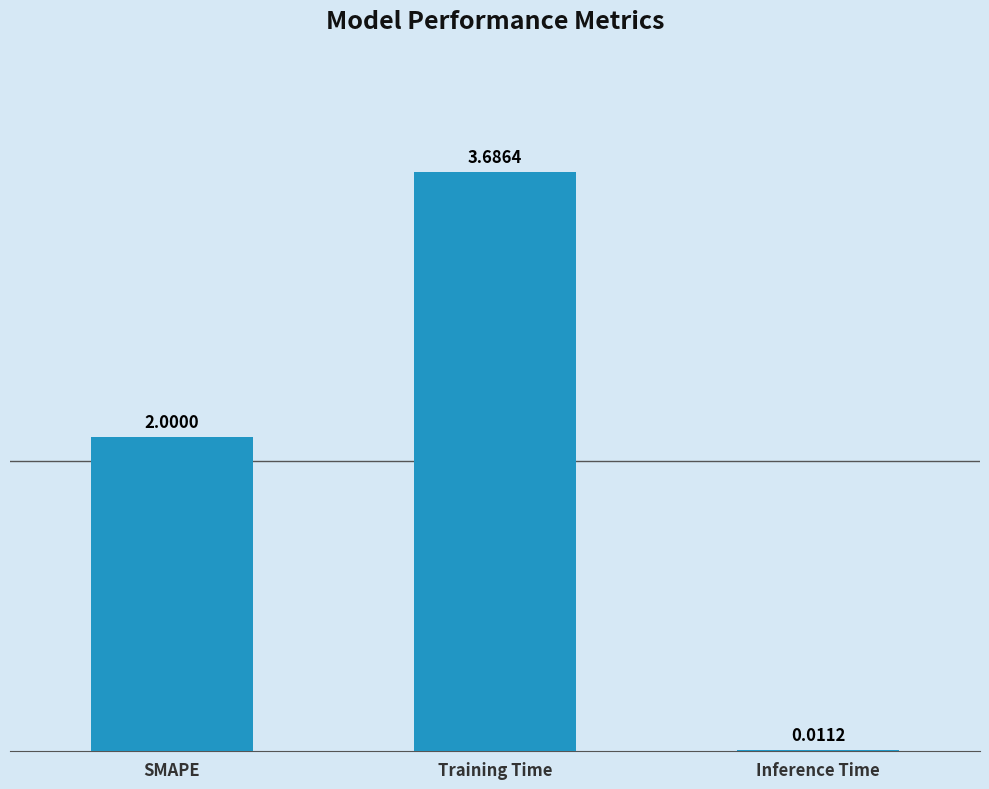

What is the change in value from Training Time to Inference Time?

-3.7